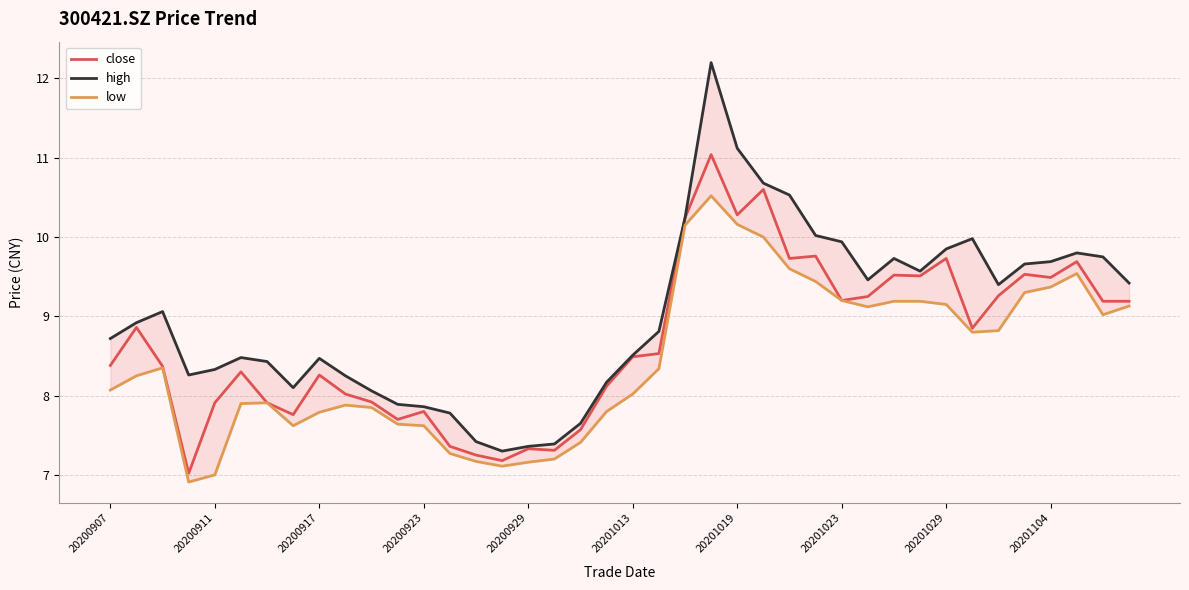

Rank the series by their average value, from highest to lowest.

high, close, low